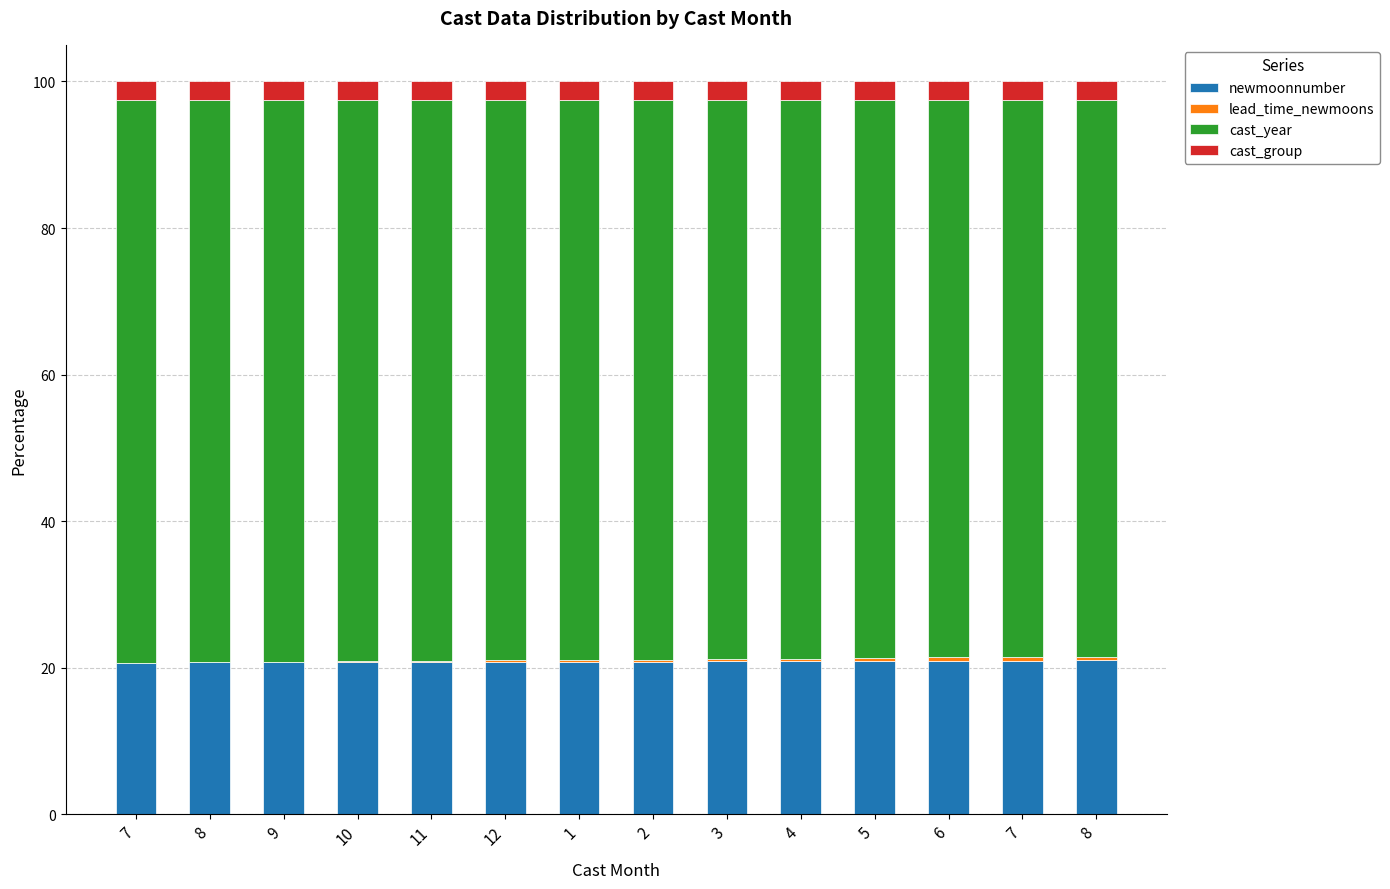

What is the sum of the newmoonnumber values at 1 and 2?

41.7